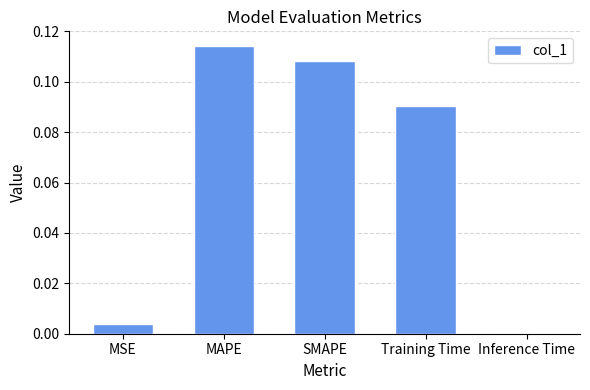

Count the number of categories in the chart.

5